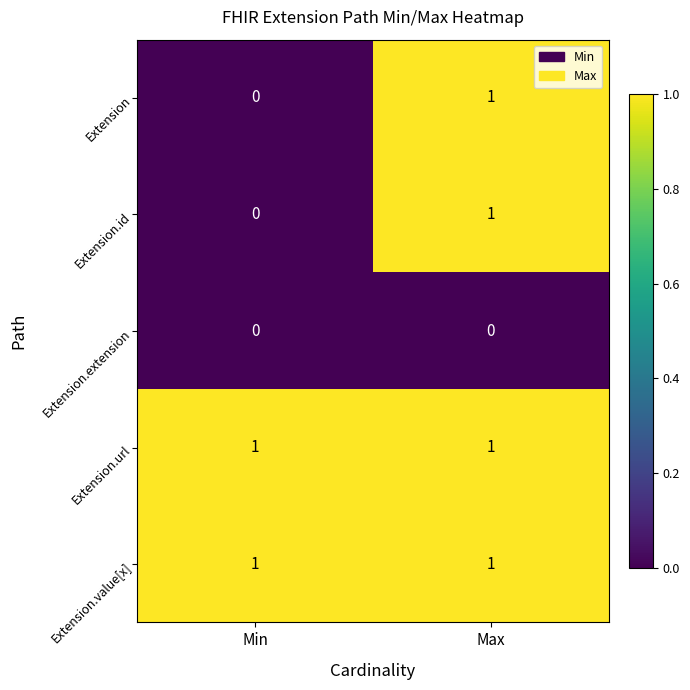

True or false: Extension.id has a value of 1 at Max.

True